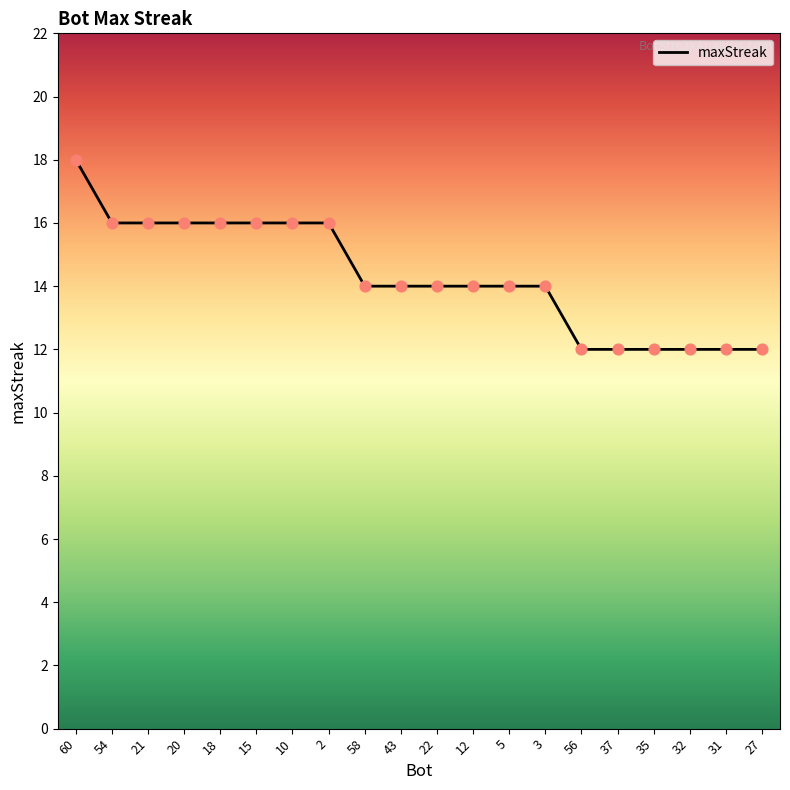

Approximately how many times larger is the value at 22 compared to 35?

1.2